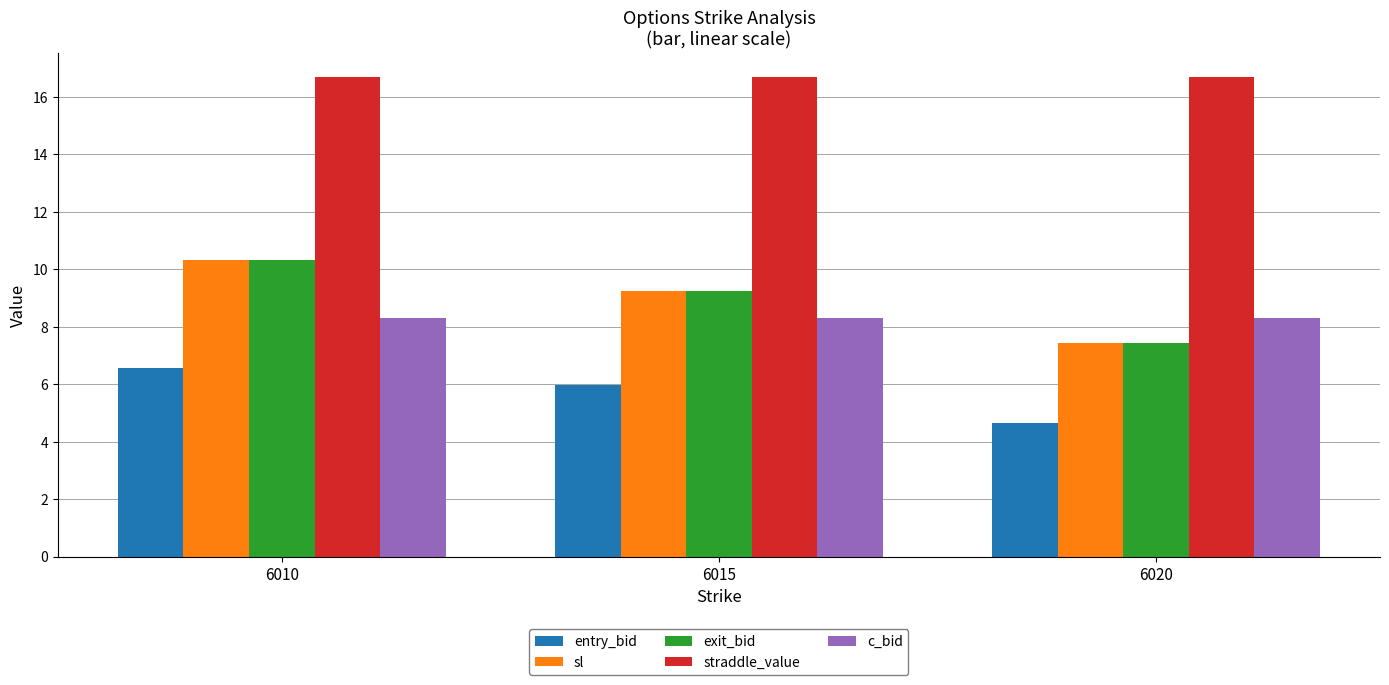

What is the minimum value for c_bid?

8.3